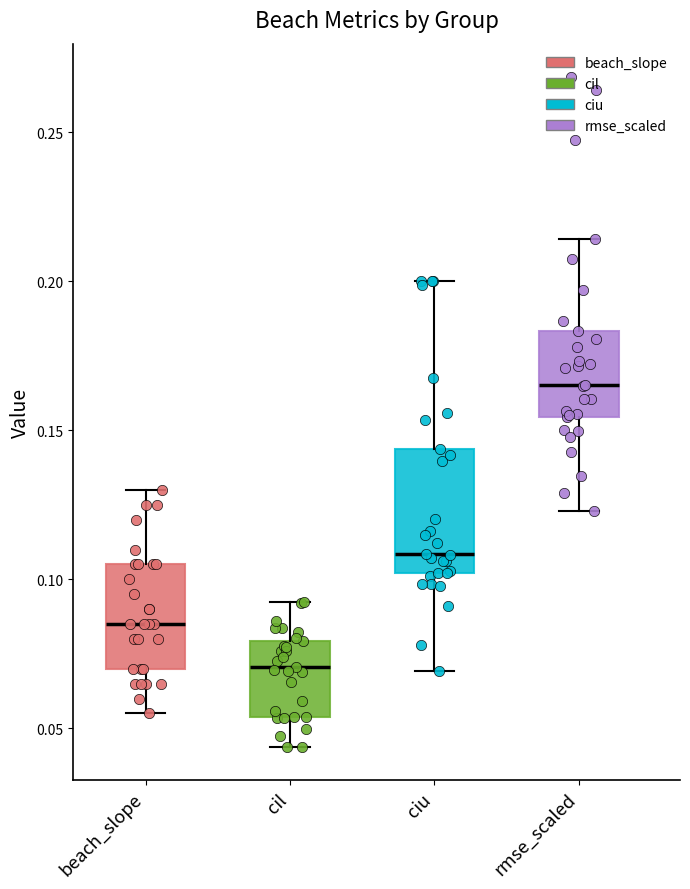

Which box has the highest median line?

rmse_scaled